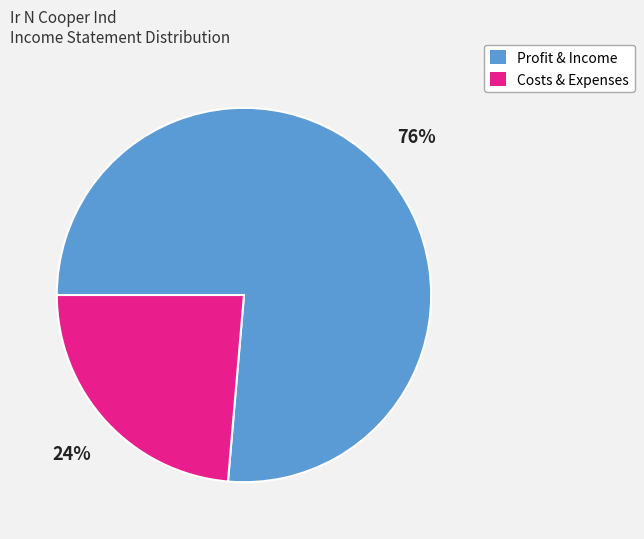

What percentage is the Costs & Expenses slice, to the nearest percent?

24%